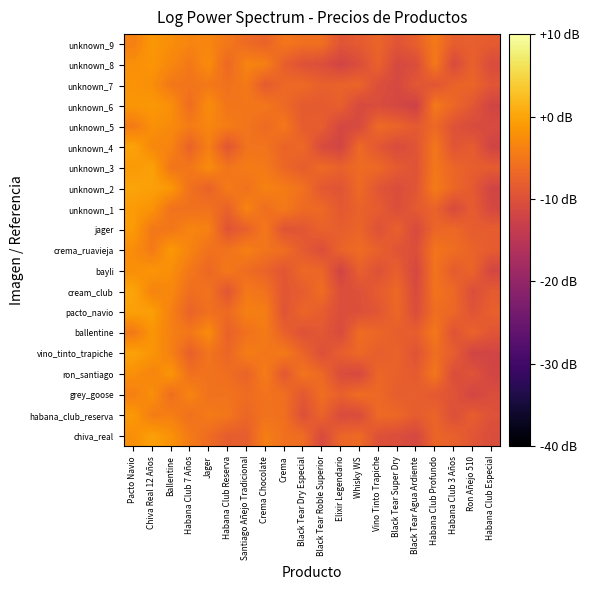

How many categories are shown in the chart?

20